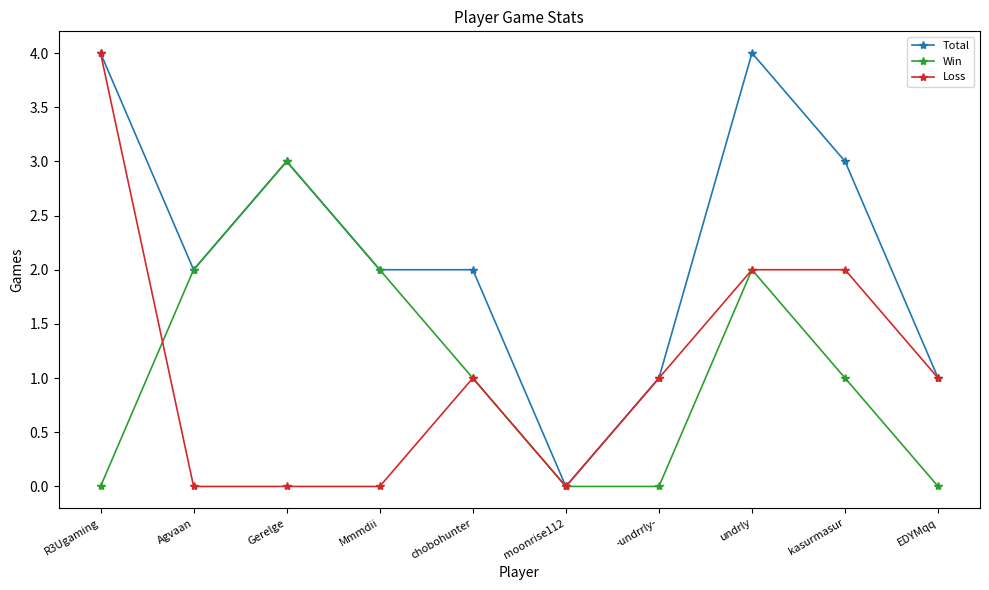

What is the difference between the maximum and minimum values in the Loss series?

4